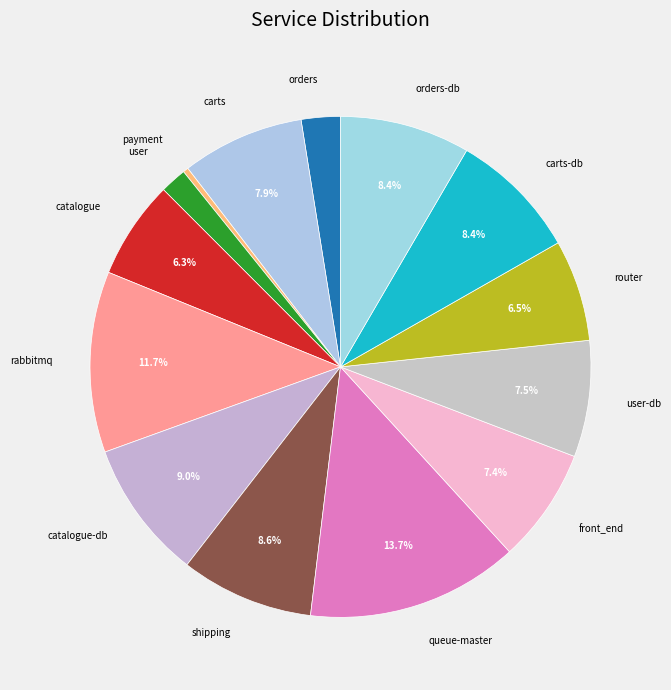

Is there a majority slice in this chart?

No